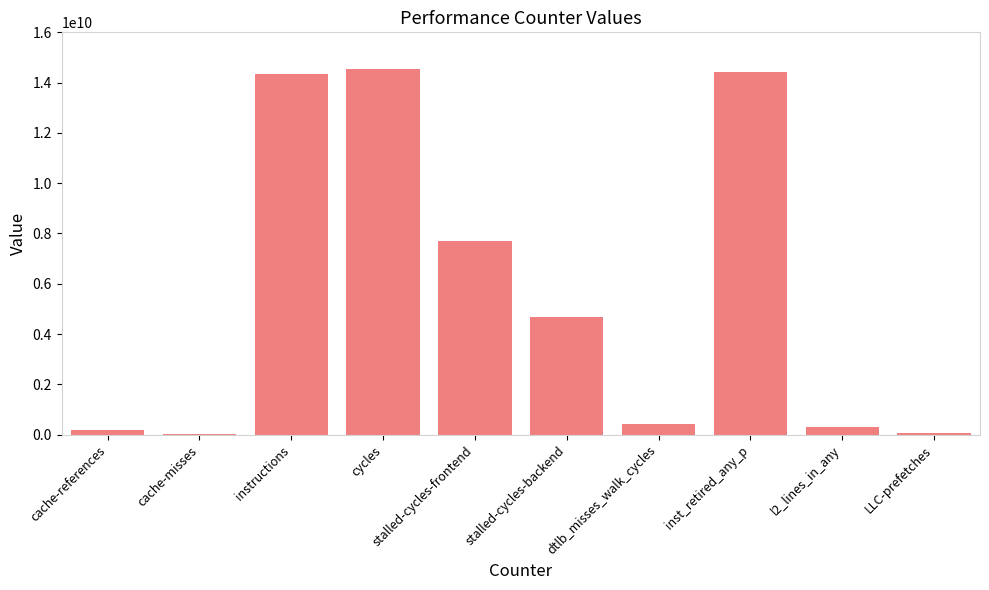

Count the number of data series in this chart.

1